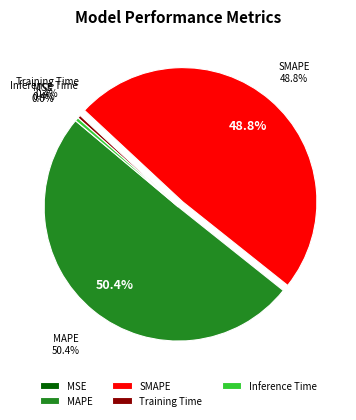

Is it true that MAPE is 50% of the pie?

True